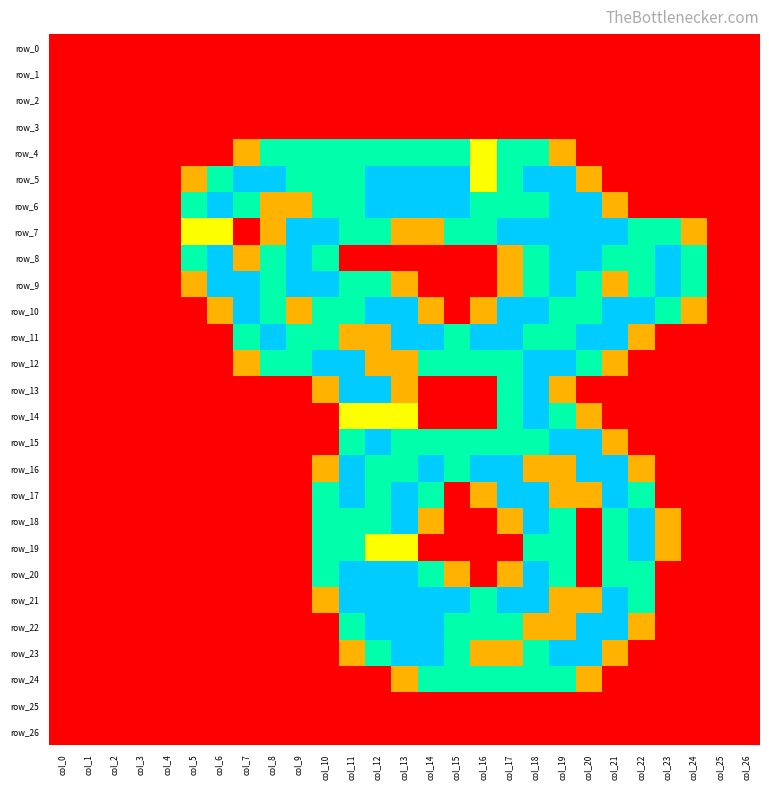

Is it true that row_20 equals 0.9 at col_18?

False